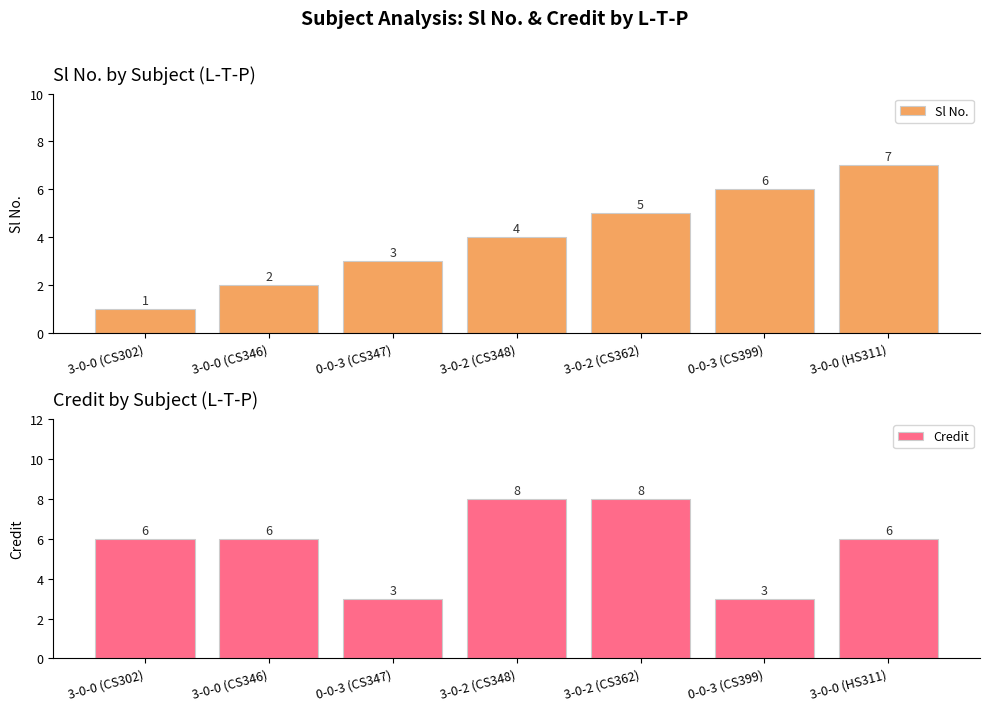

The Credit series shows 9 at 3-0-0 (CS346). True or false?

False